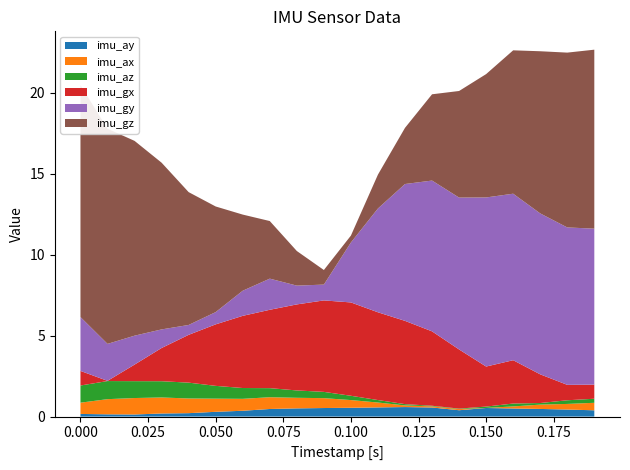

What is the highest value of the imu_ay series?

0.6